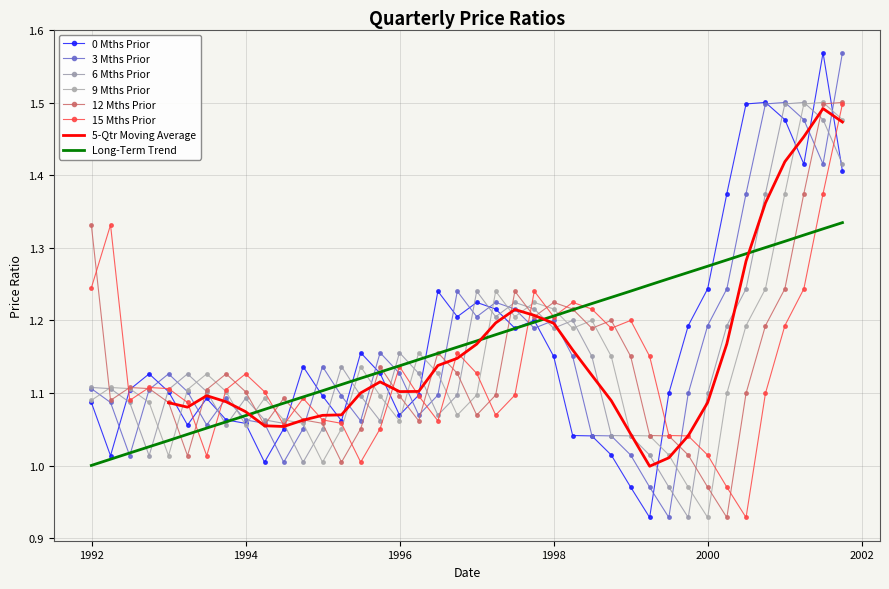

Is this an area chart (filled region under the line)?

No